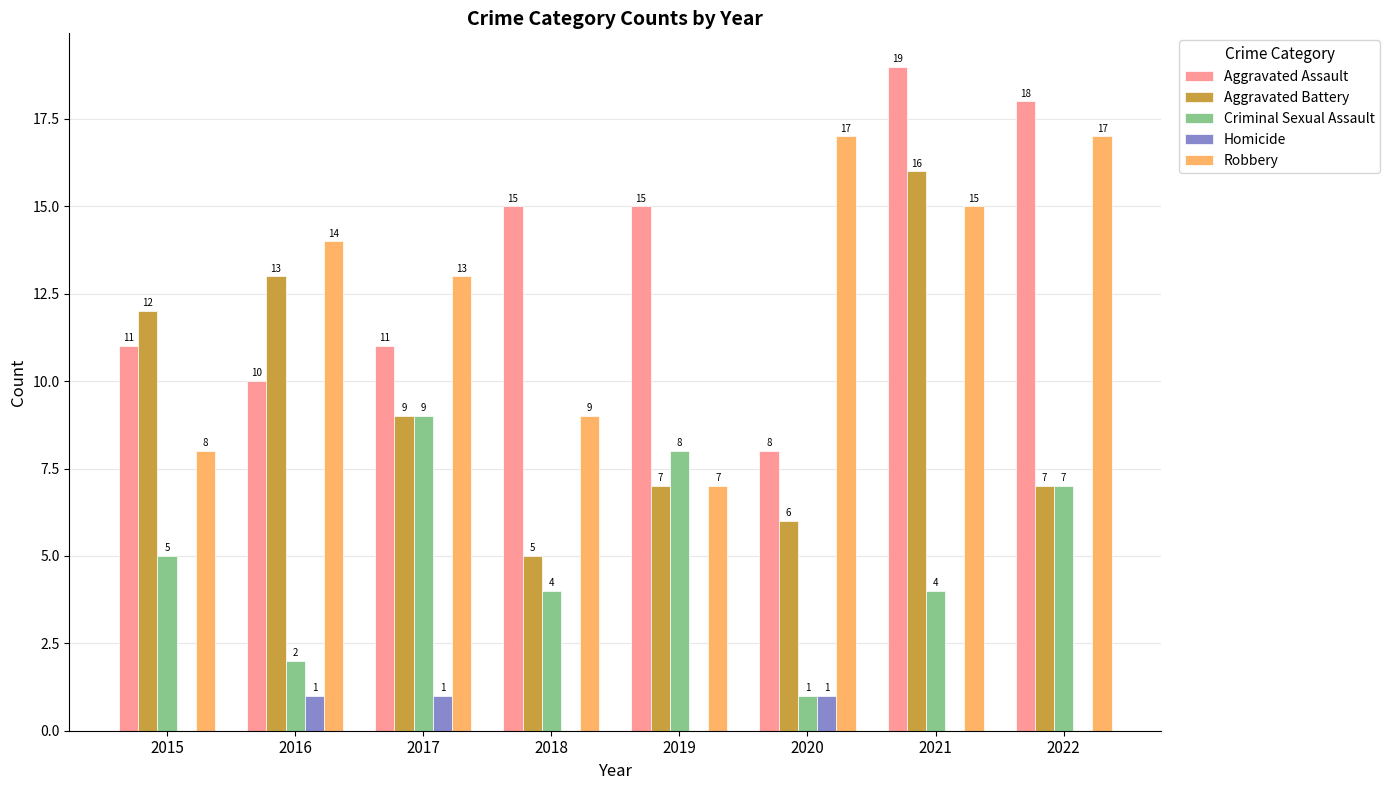

How many groups of bars are there?

8